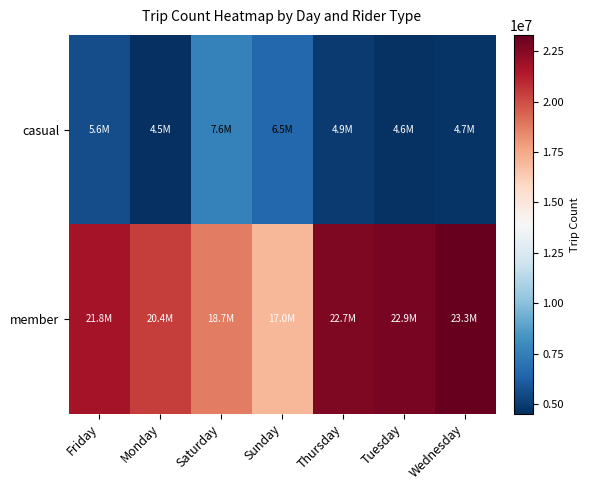

At which category is the sum across all series the highest?

Wednesday